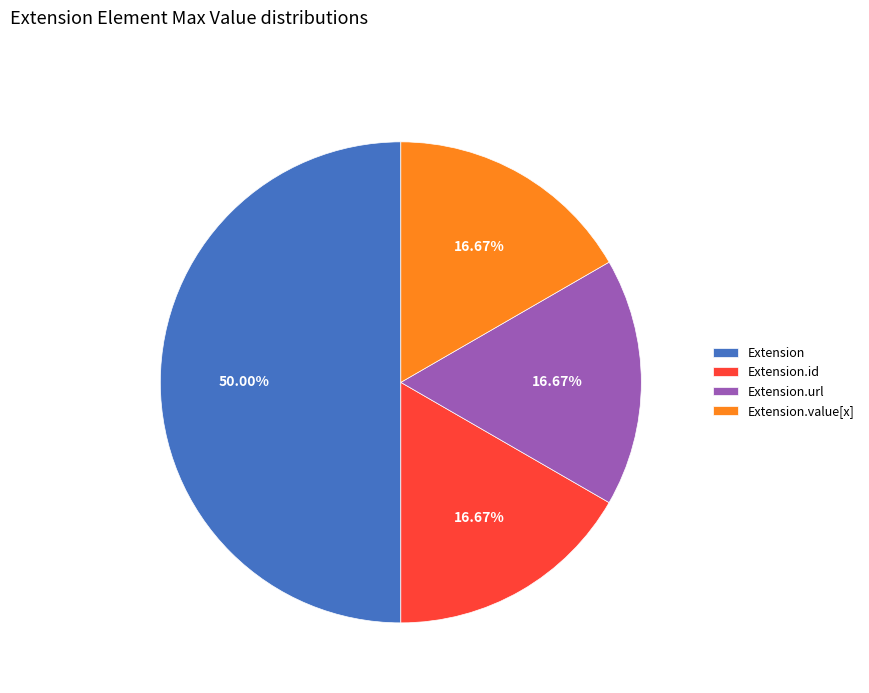

Which category has the biggest portion of the pie?

Extension